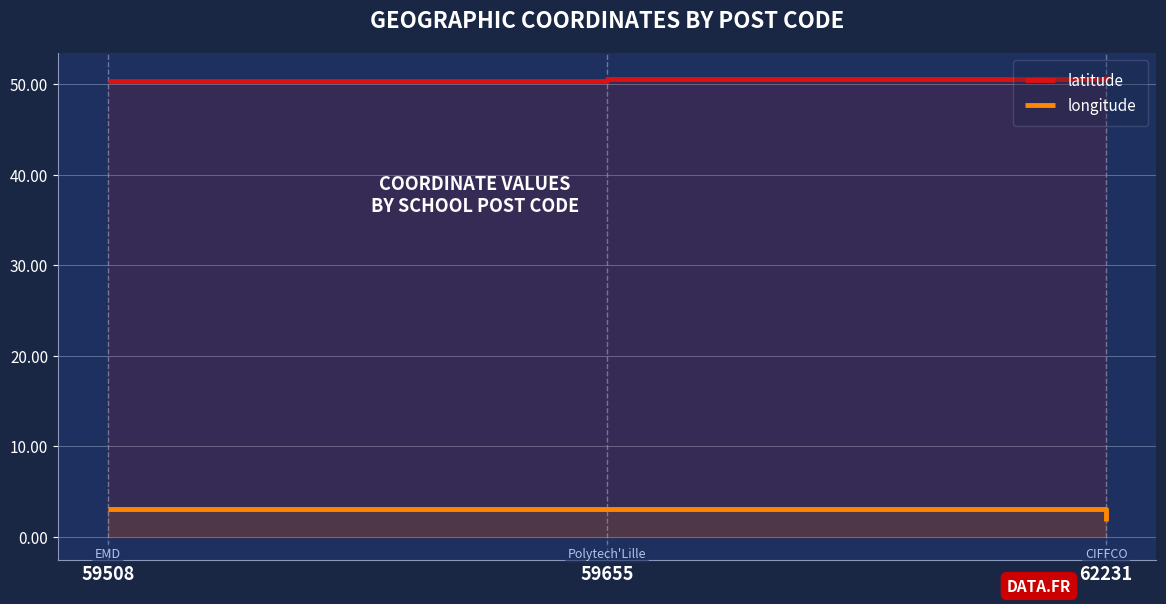

At which label is latitude closest to 50?

59508